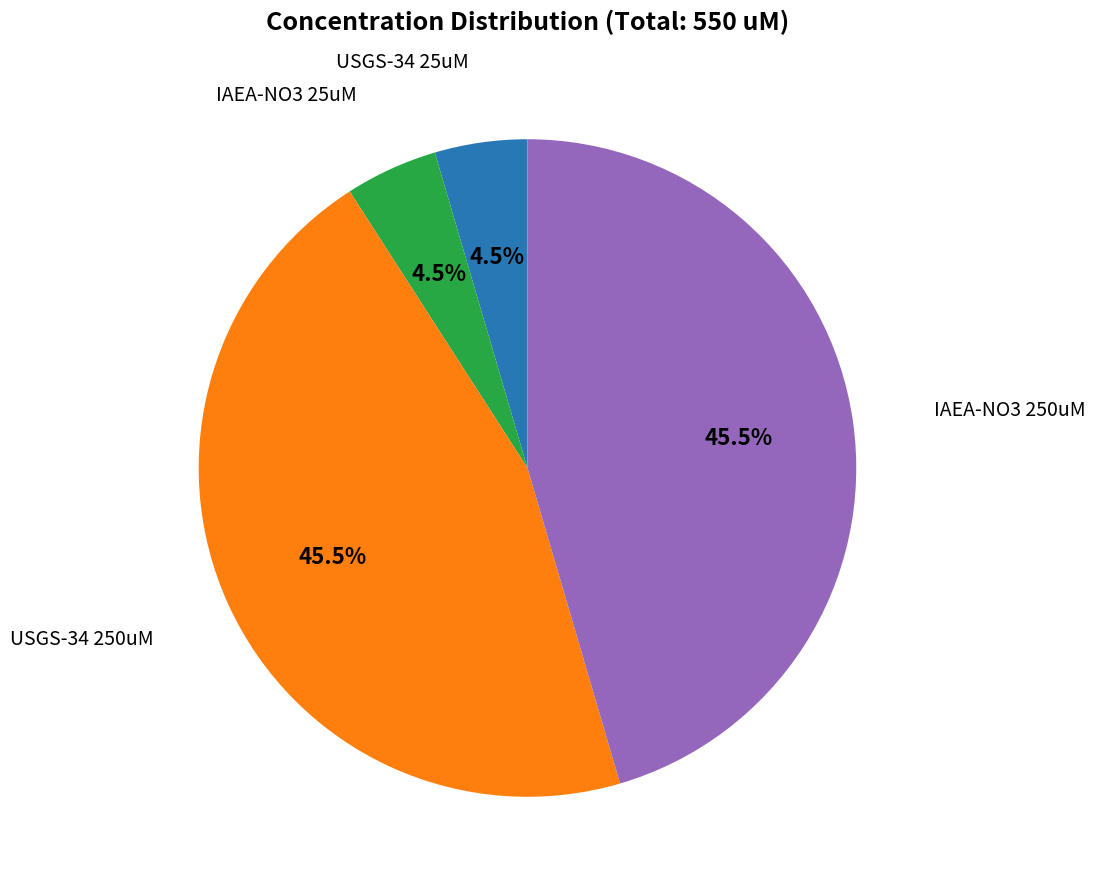

Is there a majority slice in this chart?

No